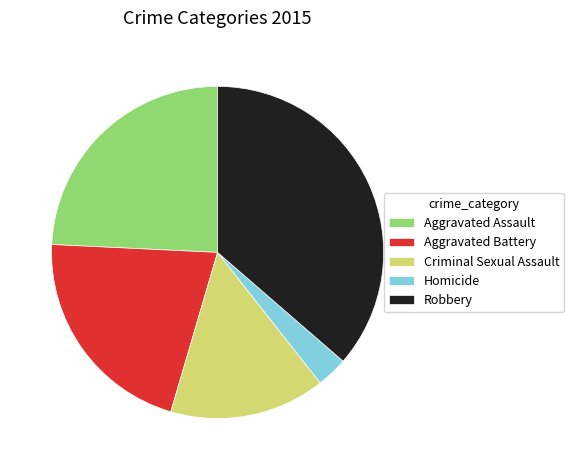

Is it true that Homicide is 15% of the pie?

False